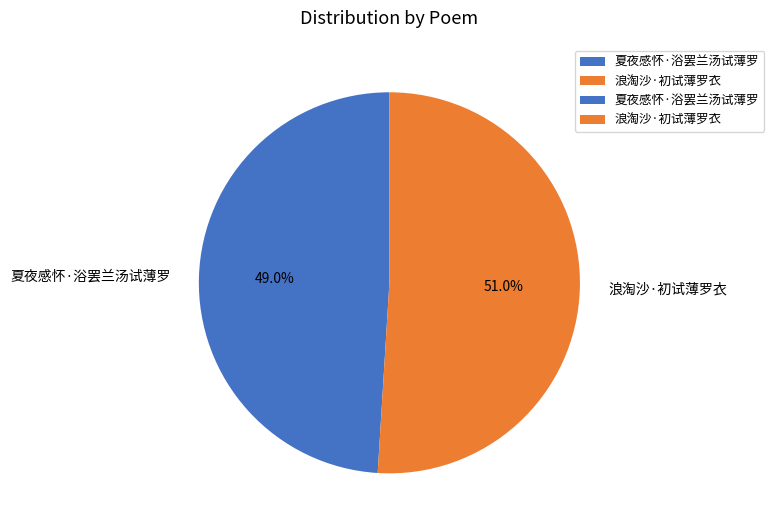

Which category has the smallest portion of the pie?

夏夜感怀·浴罢兰汤试薄罗